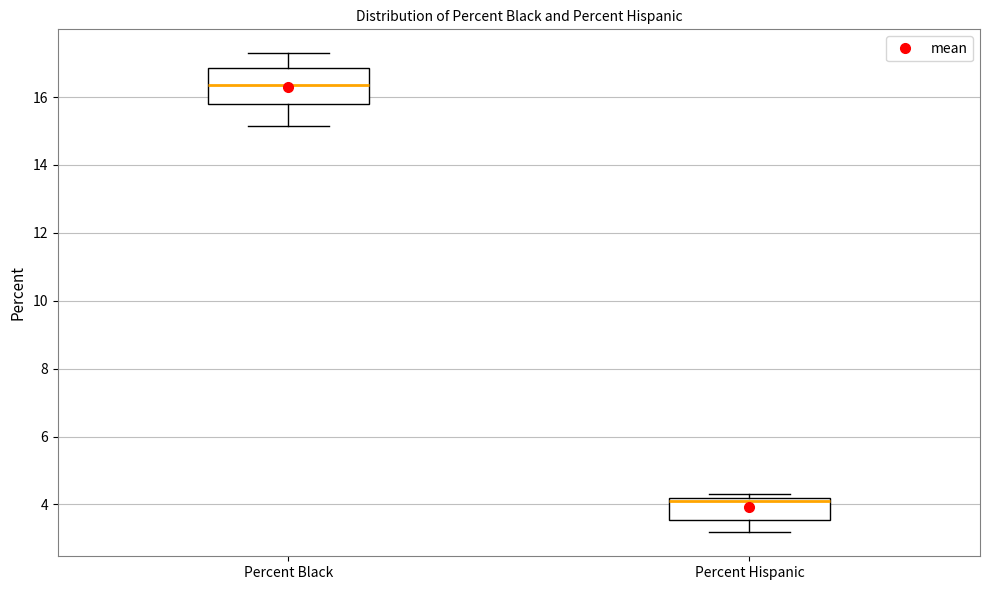

Which box has the highest median line?

Percent Black